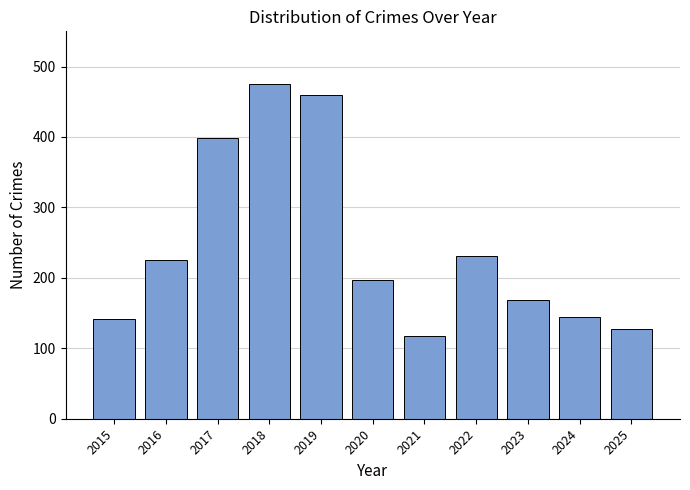

At which category does the chart reach its minimum across all series?

2021